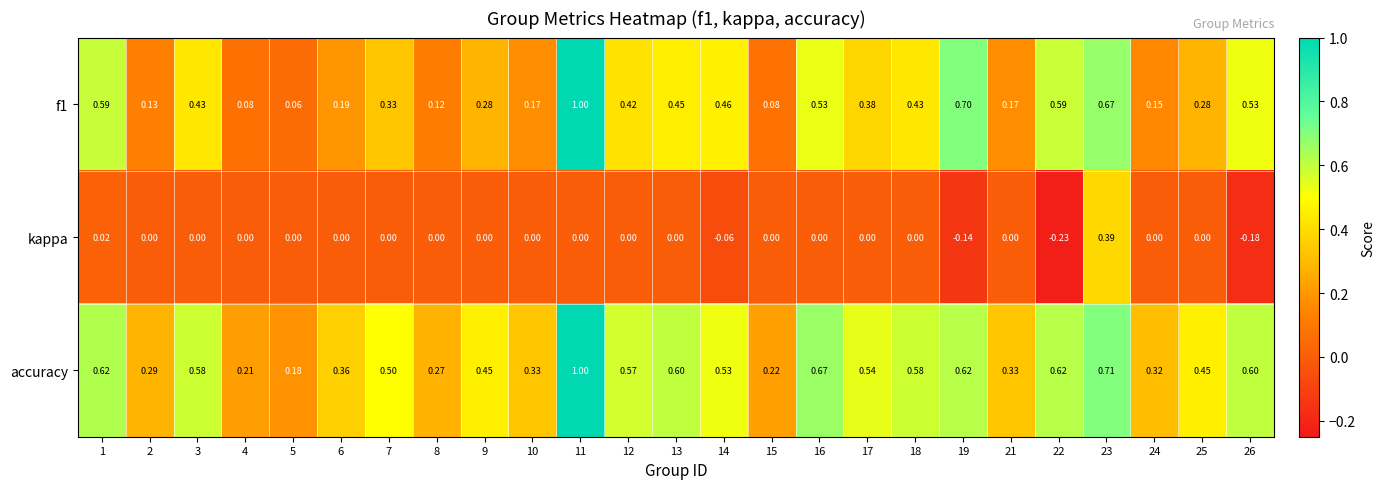

Which series has the largest total across all categories?

accuracy